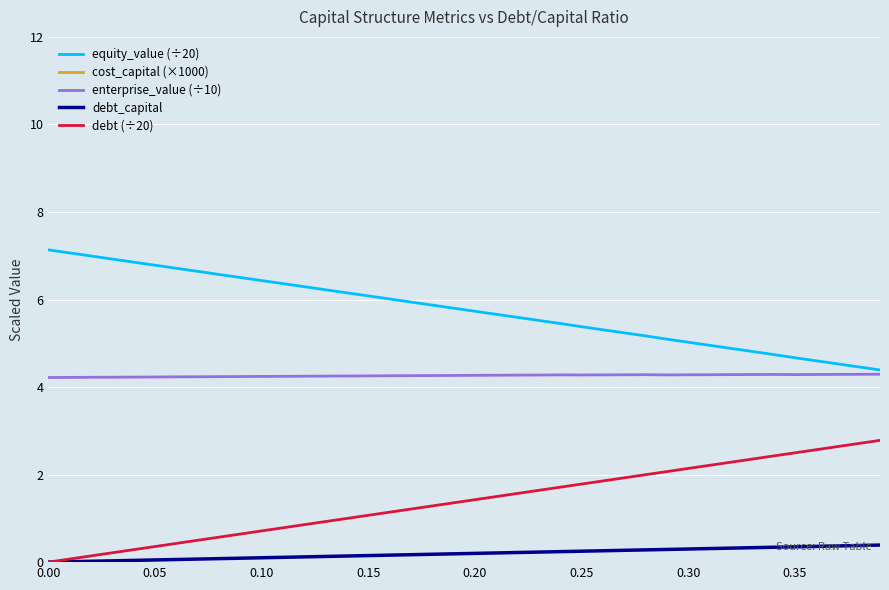

True or false: debt_capital and enterprise_value (÷10) intersect in this chart.

False